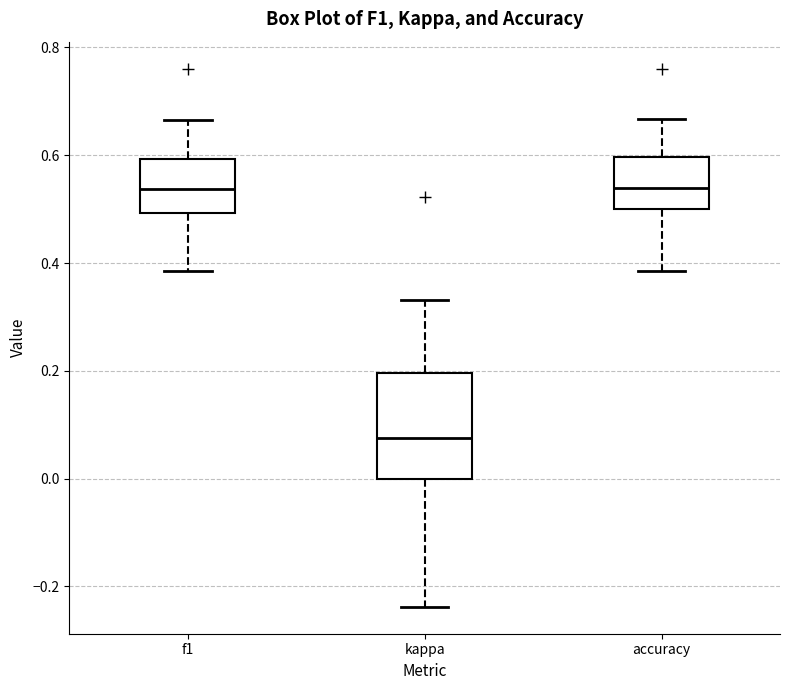

Where does the median line of the box for kappa sit on the y-axis? The values are not printed on the chart, so give them approximately, as read against the axis.

0.08